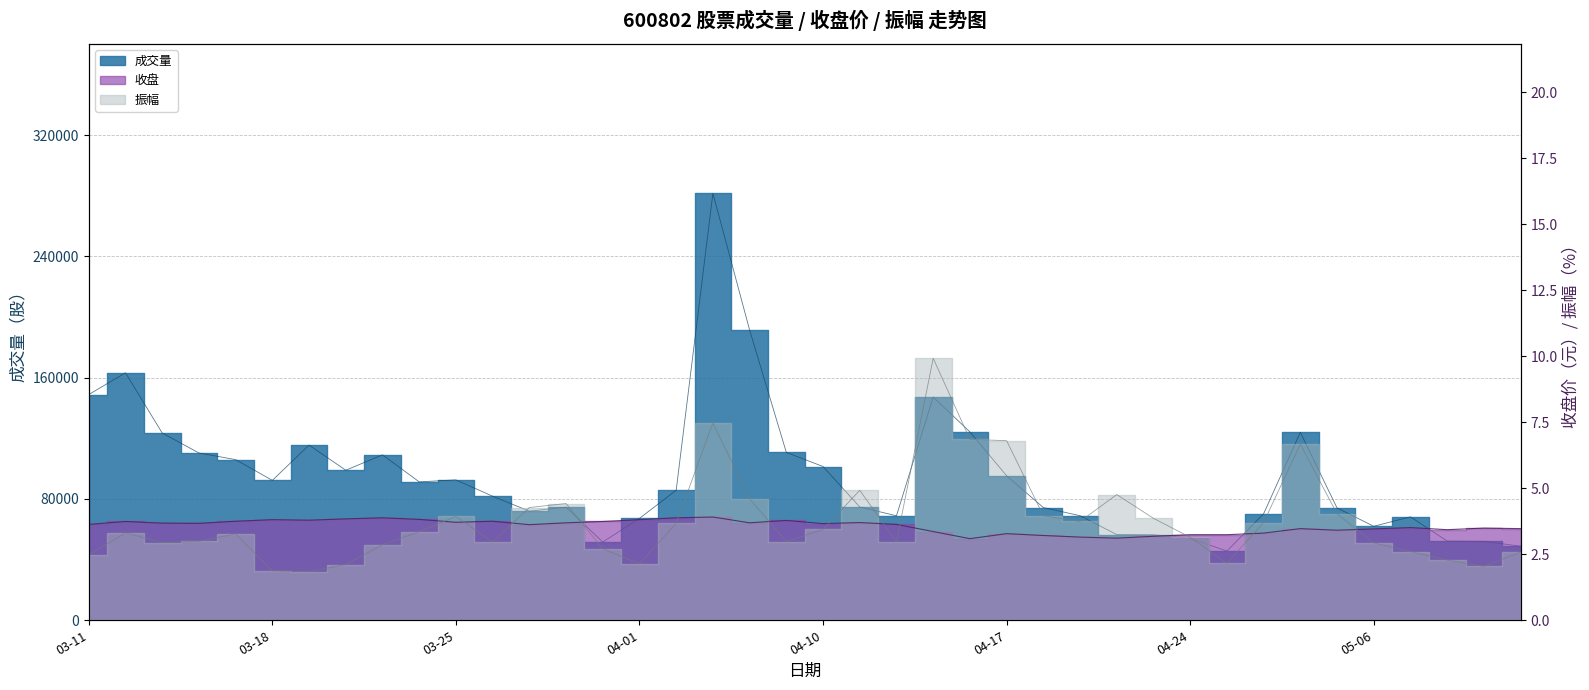

What is the difference between the second highest and minimum values in the 收盘 series?

0.8